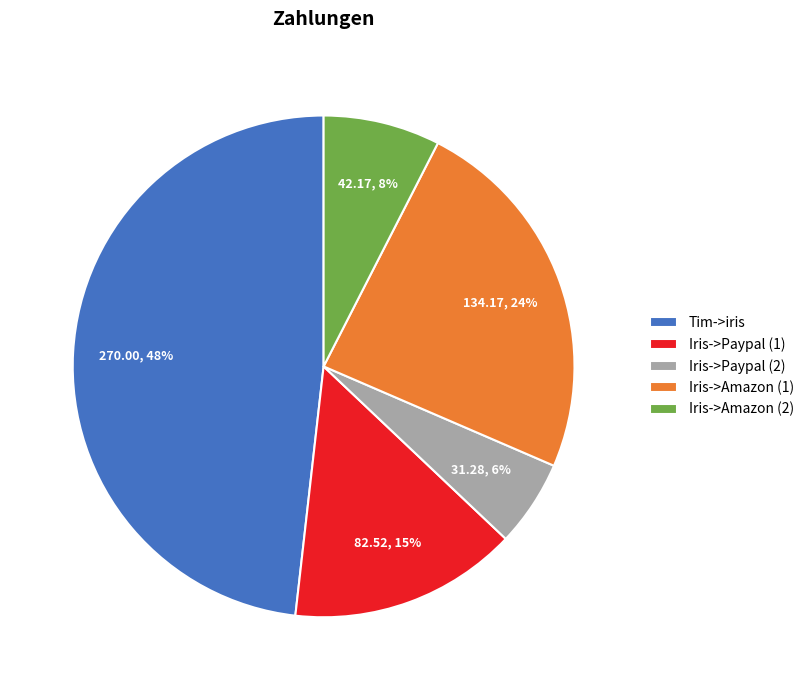

To the nearest percent, what percentage of the pie is Iris->Paypal (1)?

15%